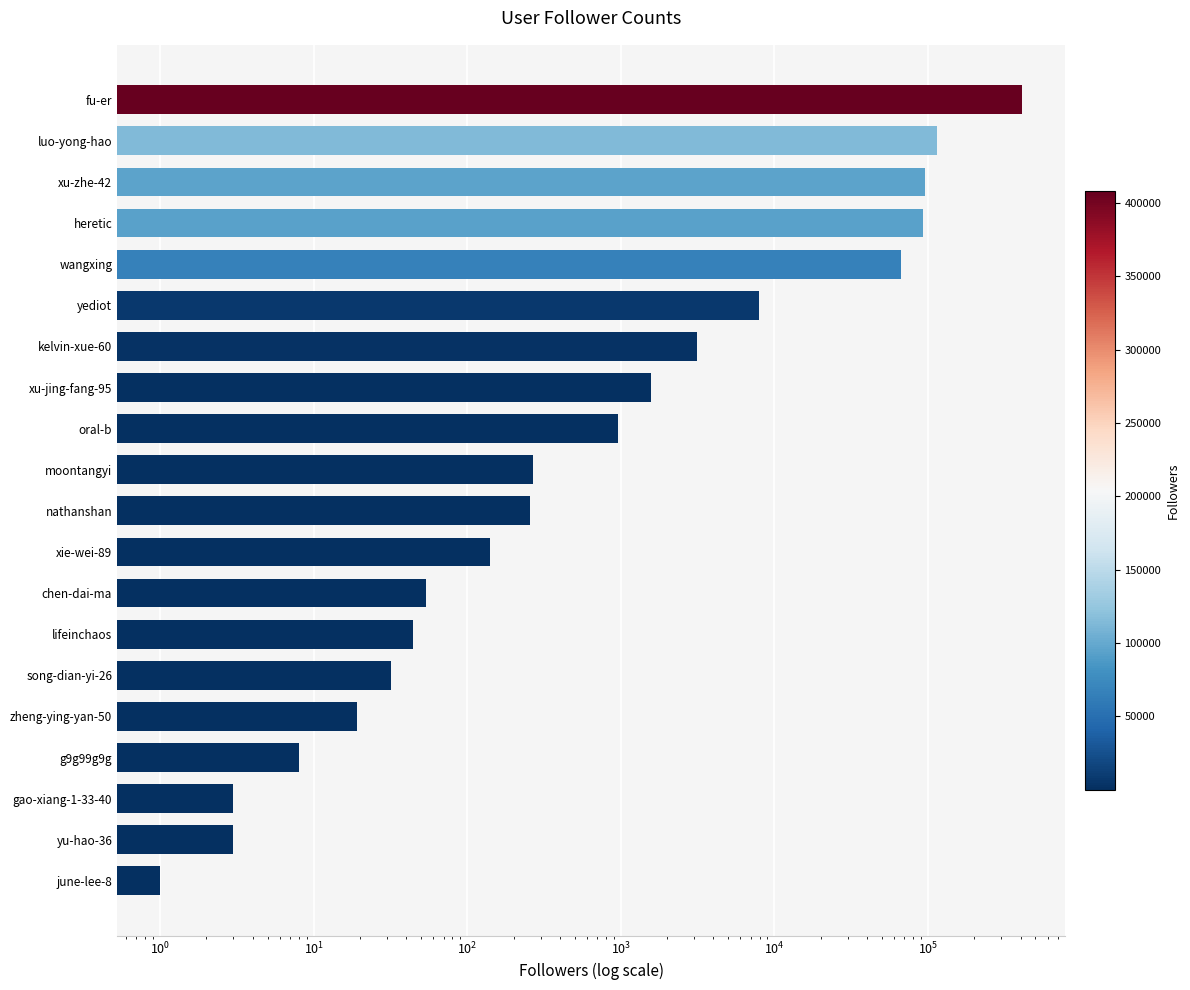

What is the value of the 3rd bar from the left?

3